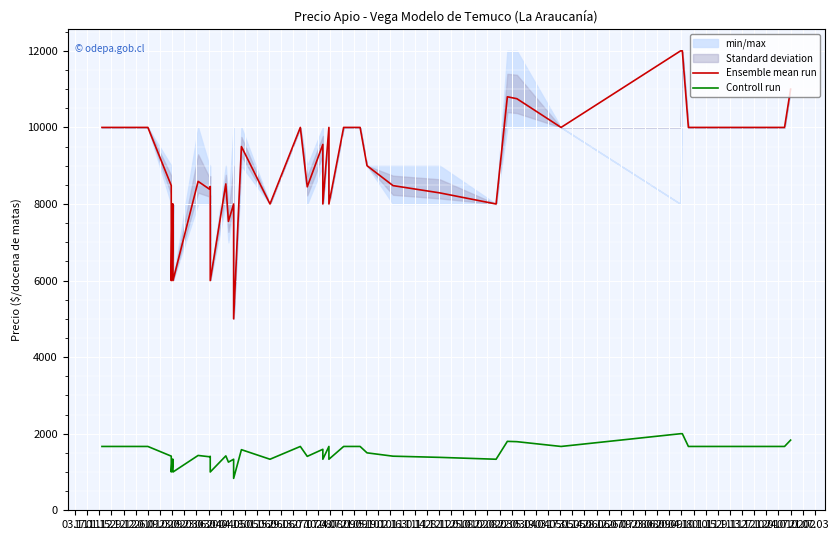

What value does the Ensemble mean run series have at 05.10, to the nearest 50?

10000